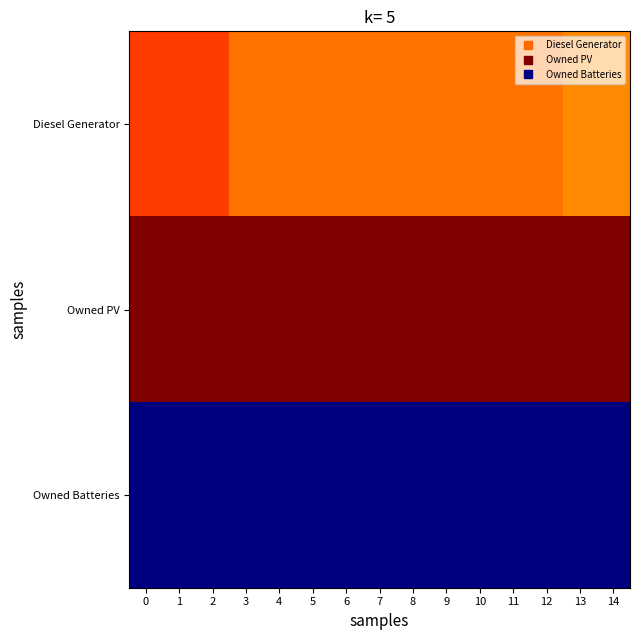

Count the number of categories in the chart.

15